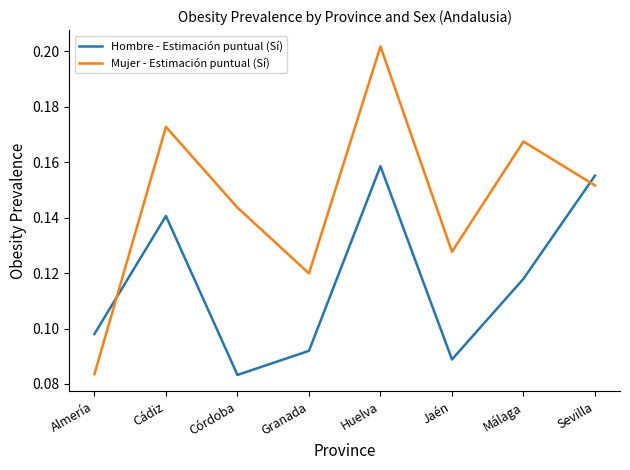

True or false: Mujer - Estimación puntual (Sí) has more than 1 interior local peaks.

True